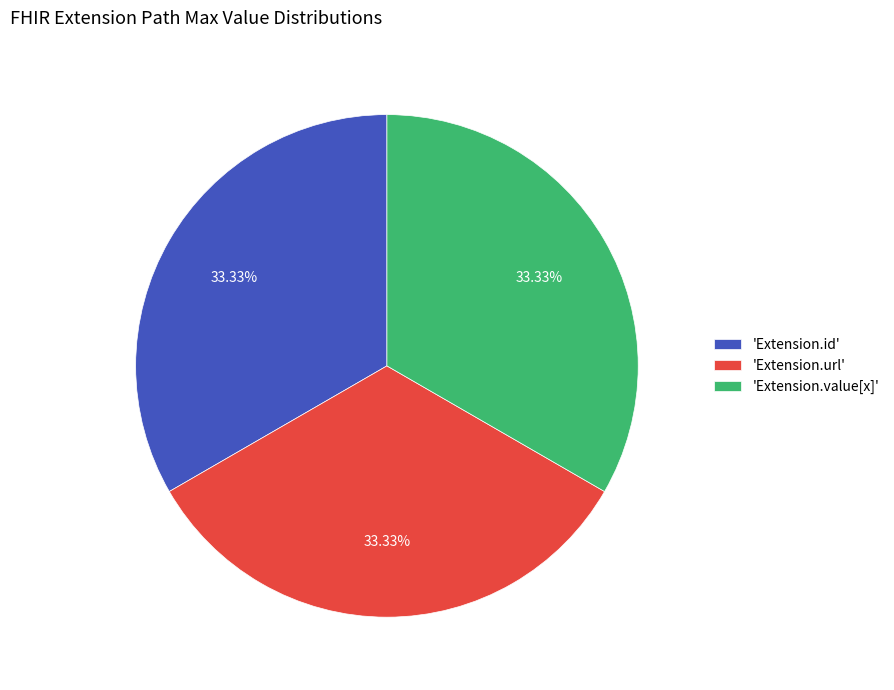

Is 'Extension.value[x]' the majority of the pie?

No